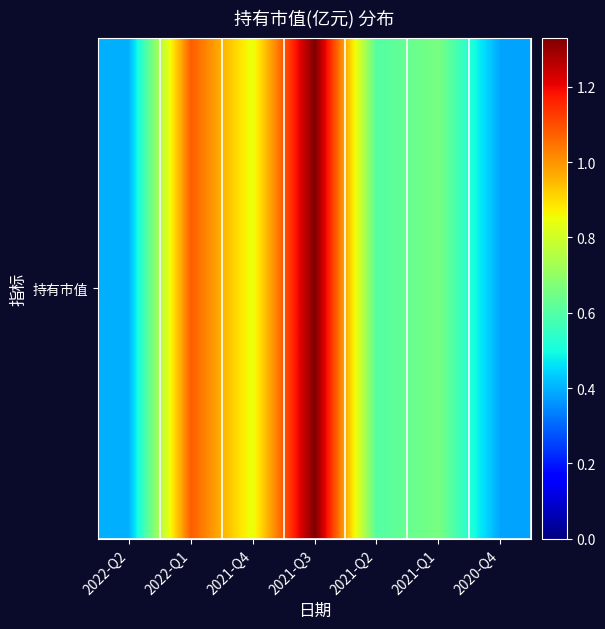

What is the average value?

0.8